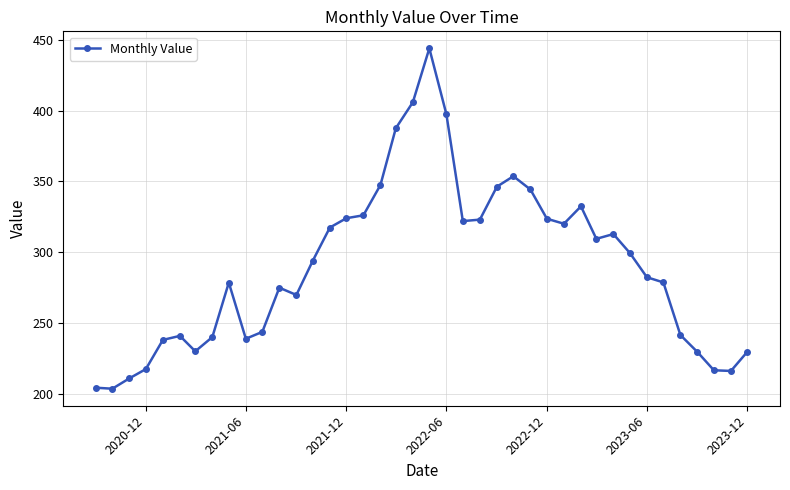

What is the maximum value shown in the chart?

444.2